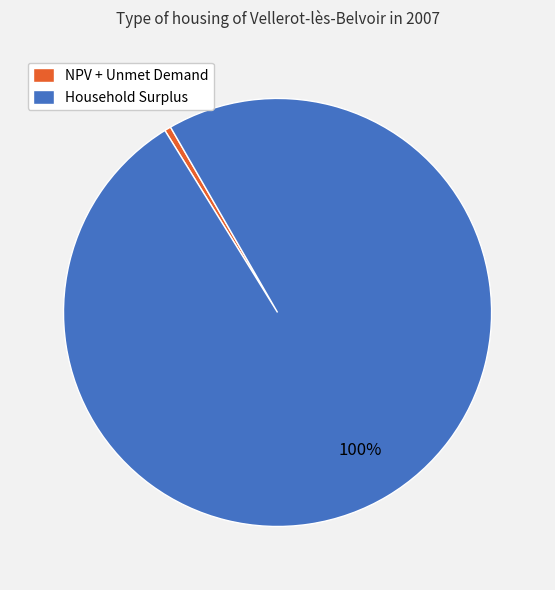

Does Household Surplus account for over 50% of the chart?

Yes